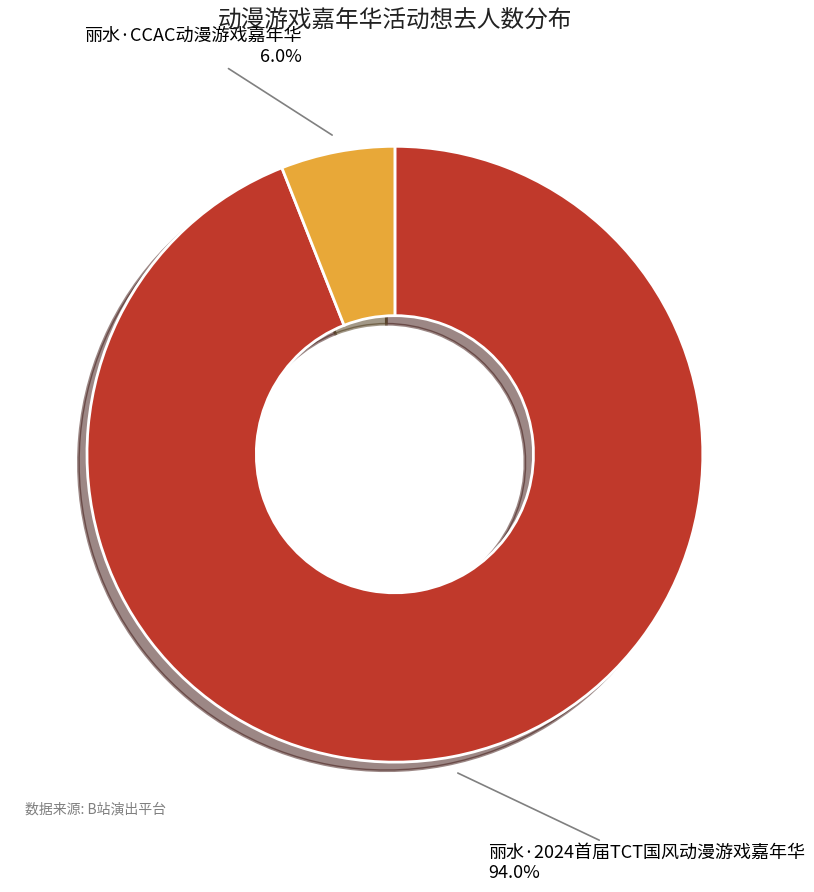

Is there any slice that represents more than half of the pie?

Yes